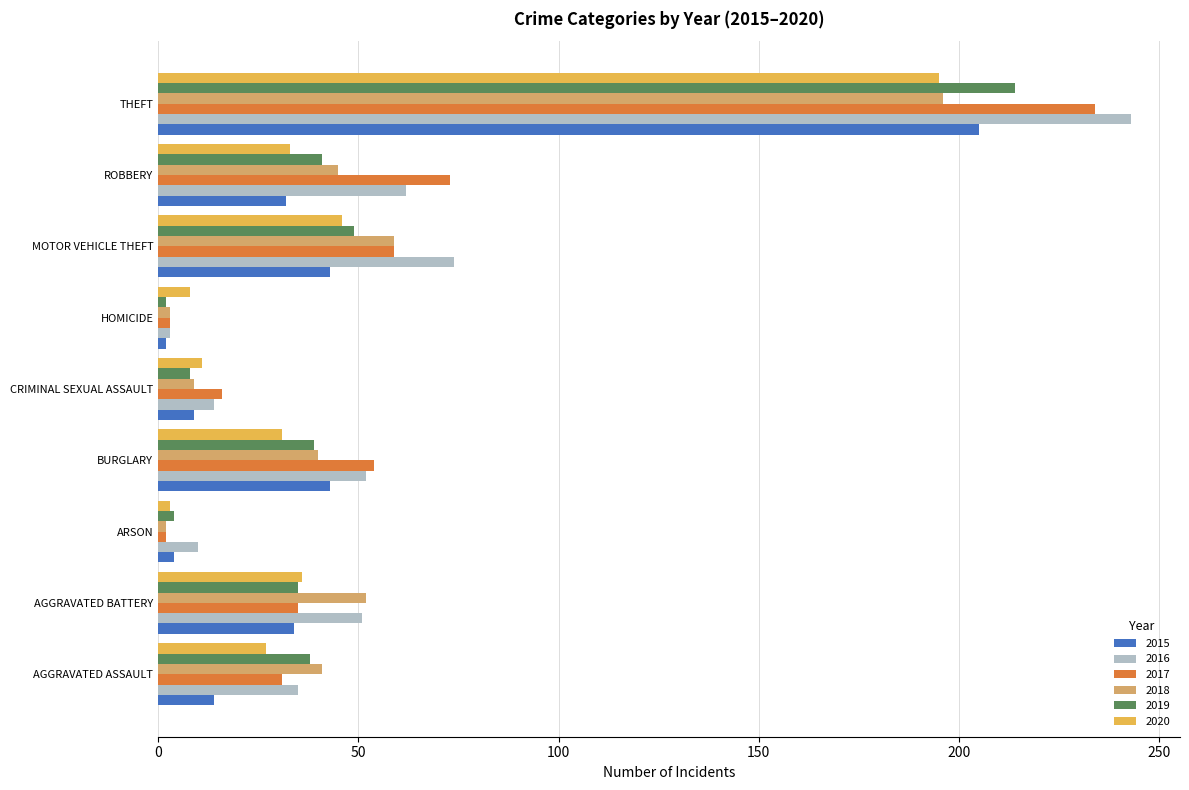

Which series has the widest spread of values?

2016